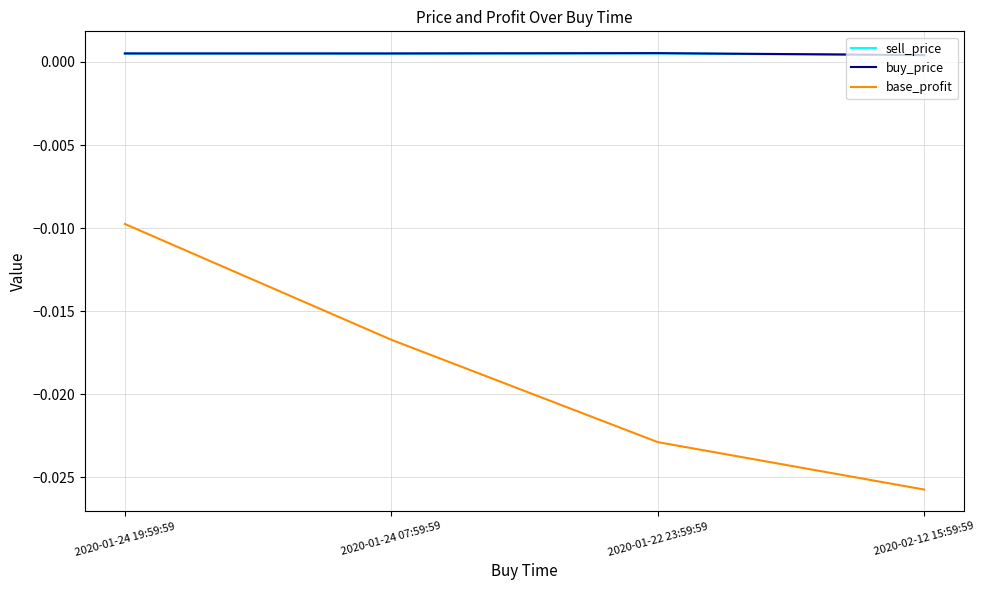

Where is base_profit nearest to the value 0?

2020-01-24 19:59:59